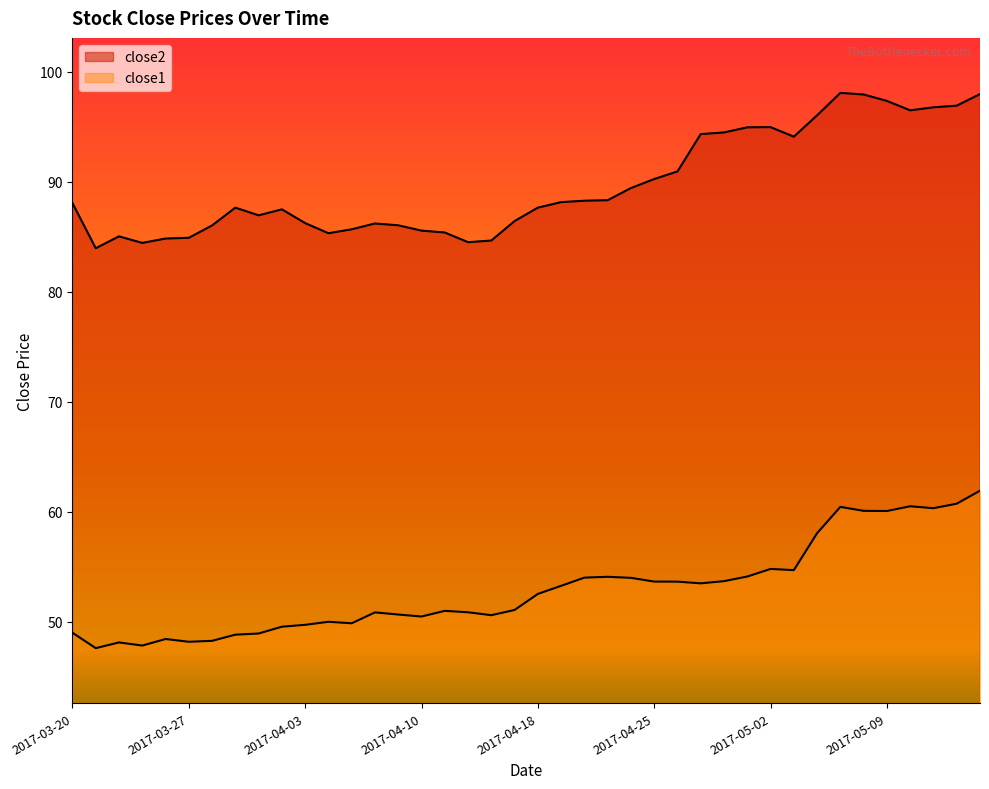

Where is the first local maximum for close2?

2017-03-22